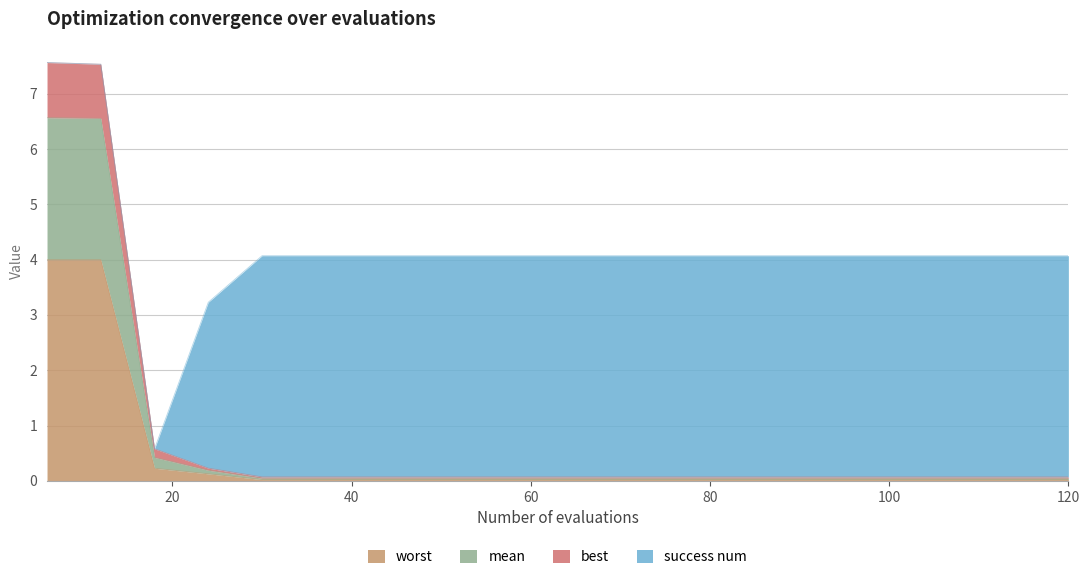

True or false: best and worst intersect in this chart.

False